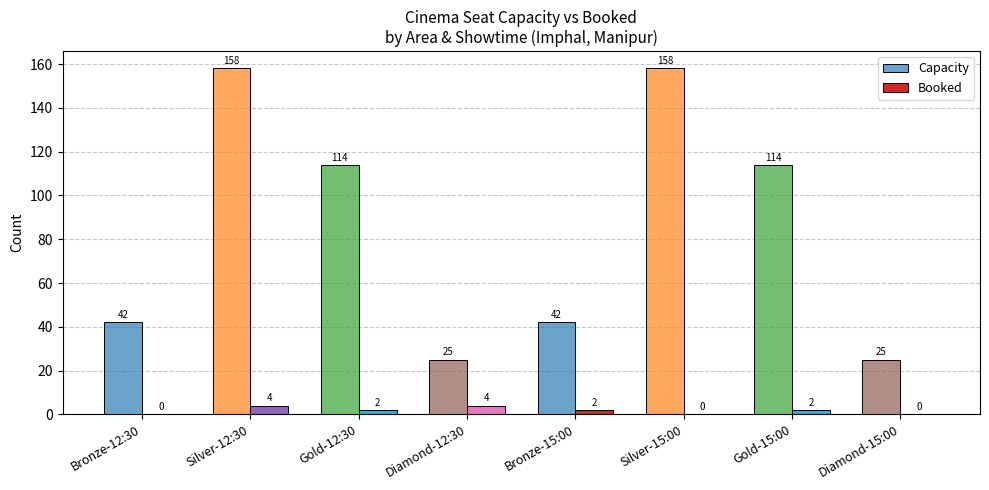

Reading left to right, list all the values displayed in this chart.

Capacity: 42	158	114	25	42	158	114	25
Booked: 0	4	2	4	2	0	2	0